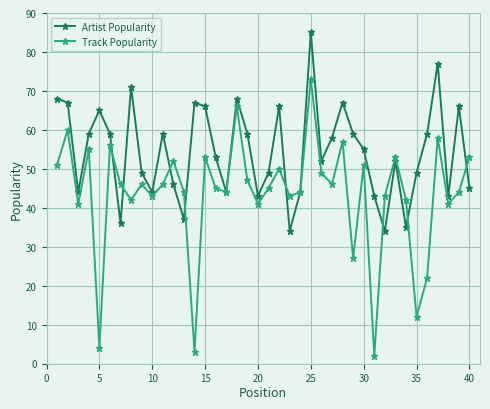

List the series in order of their peak value, lowest first.

Track Popularity, Artist Popularity